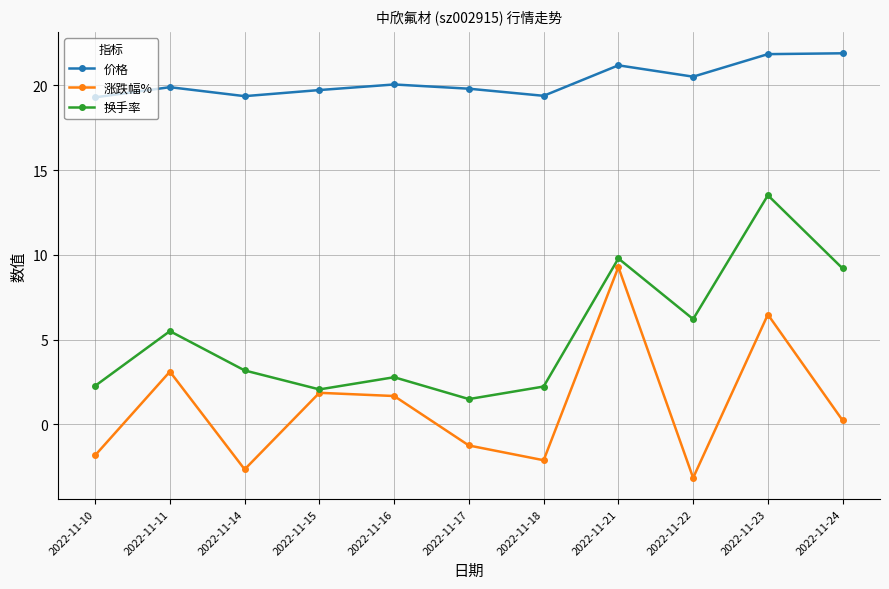

At which category is the sum across all series the highest?

2022-11-23